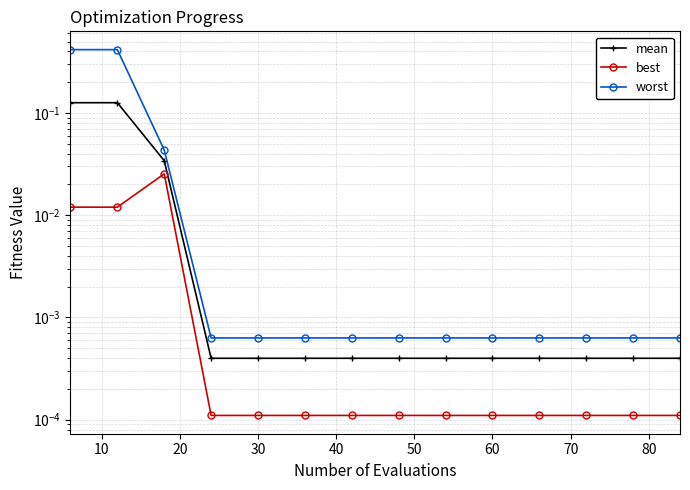

What is the highest value of the mean series?

0.1